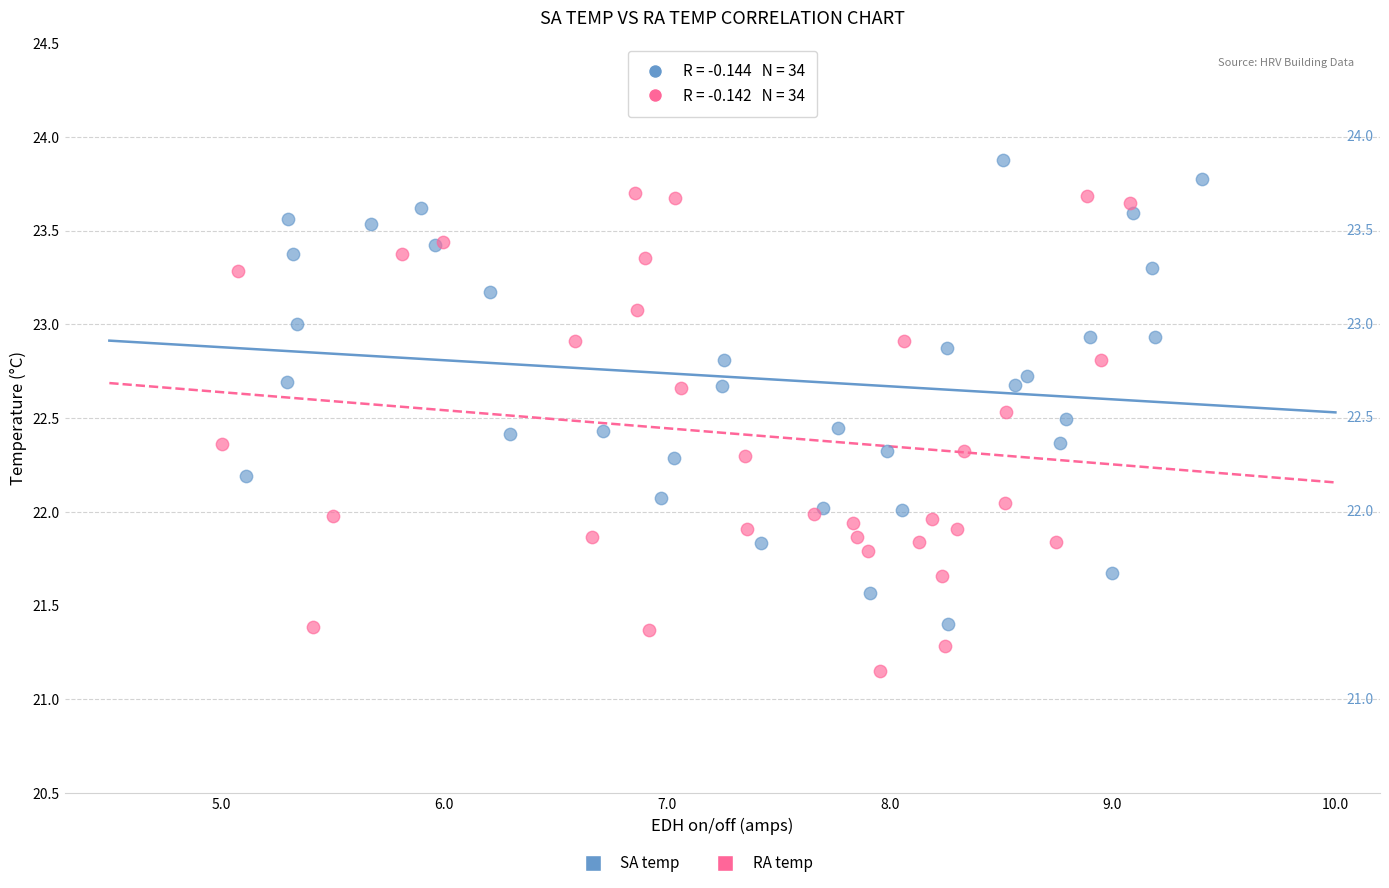

Which series has the widest spread of Y values?

RA temp